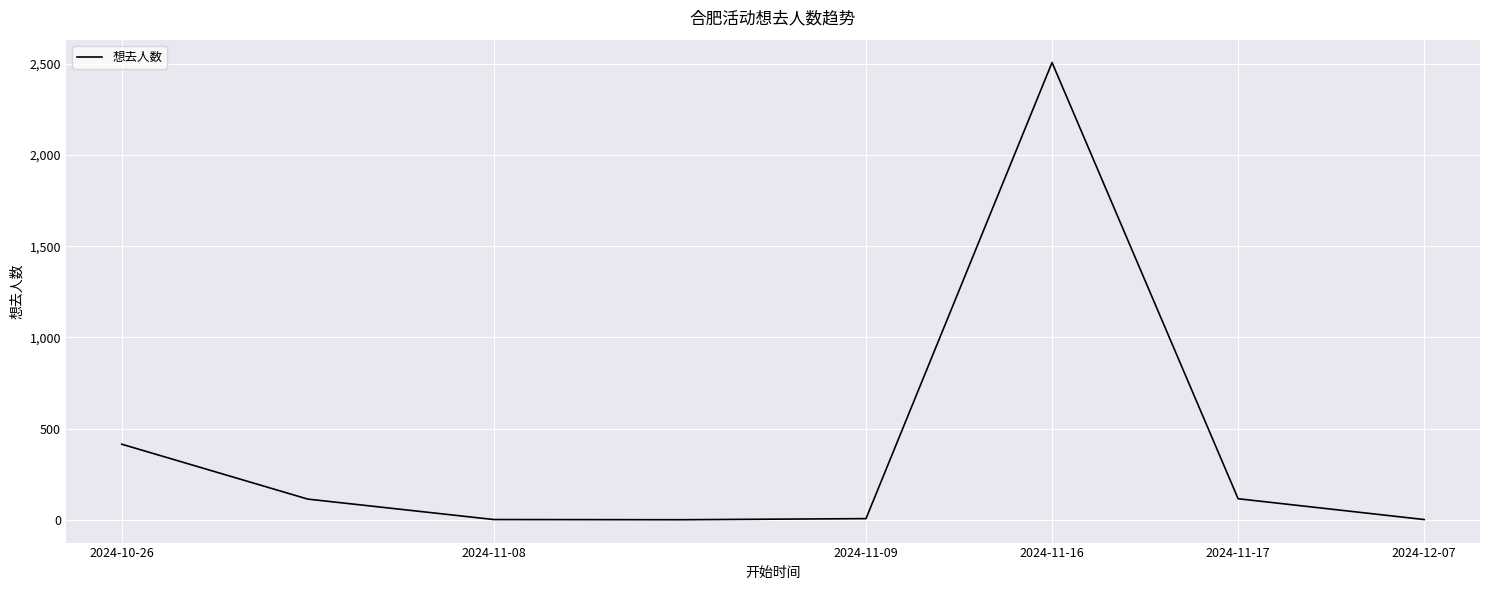

What is the difference between the maximum and second lowest values?

2505